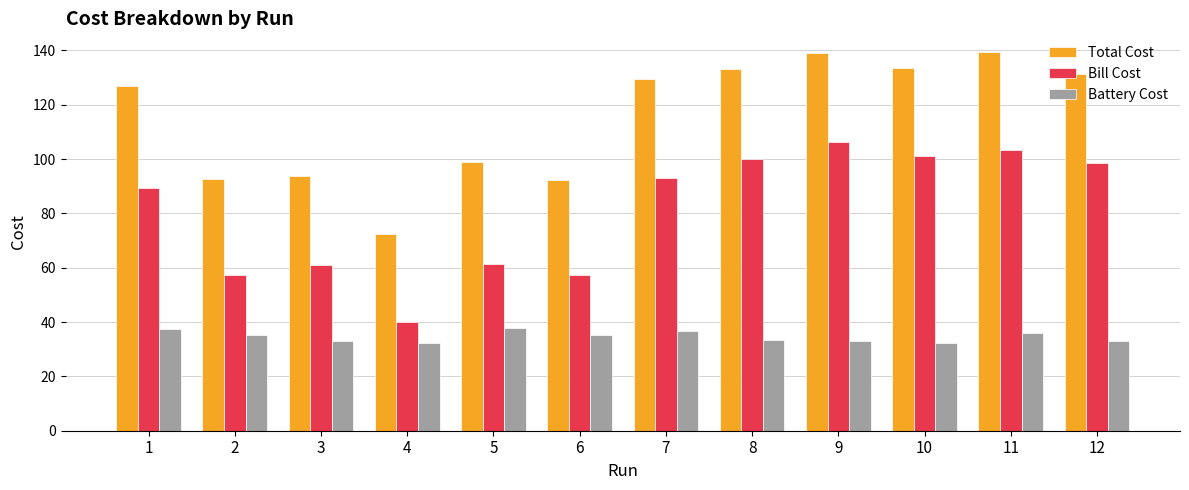

List the series in order of their overall mean, lowest first.

Battery Cost, Bill Cost, Total Cost